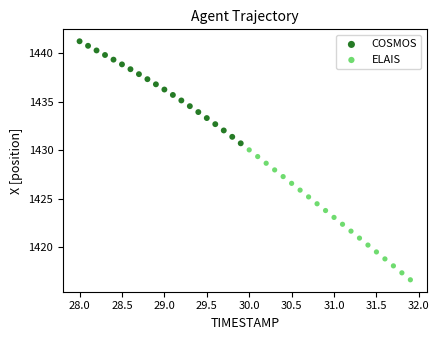

Which series contains the lowest Y value?

ELAIS